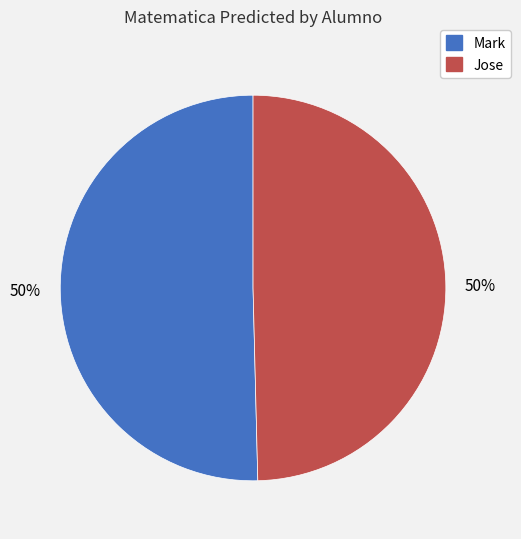

Count the number of slices in the pie.

2